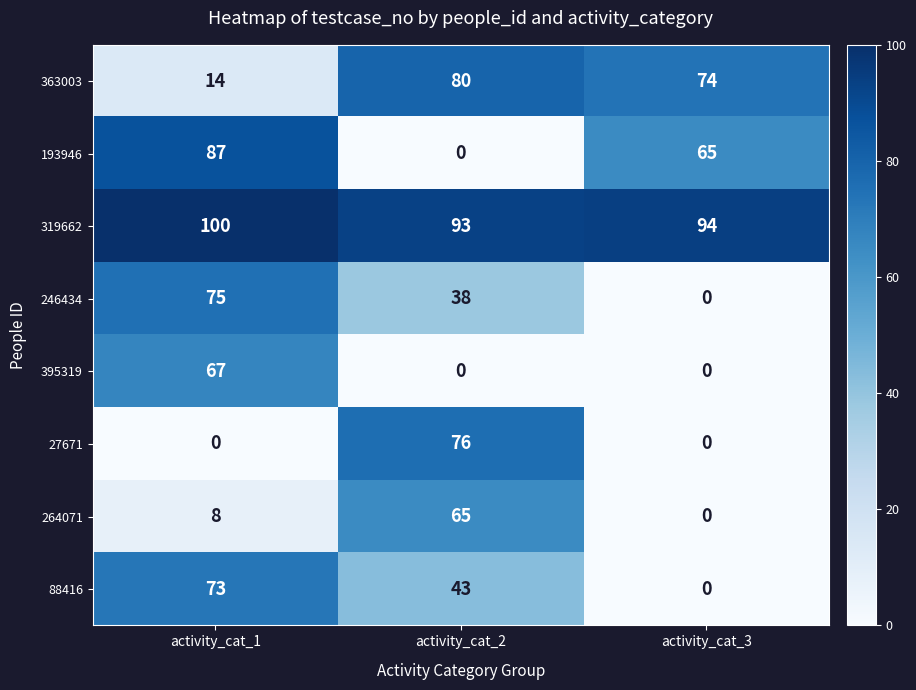

What is the sum of all 193946 values?

152